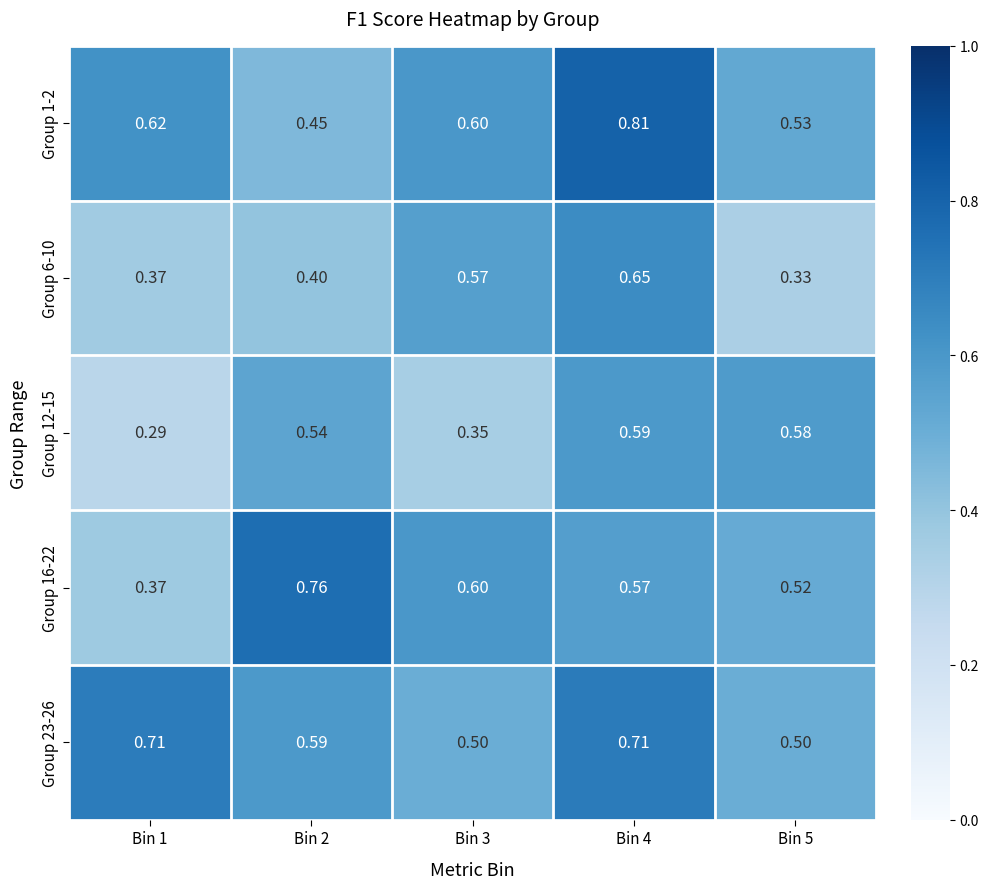

Is the value of Group 23-26 at Bin 4 greater than the value of Group 6-10 at Bin 4?

Yes